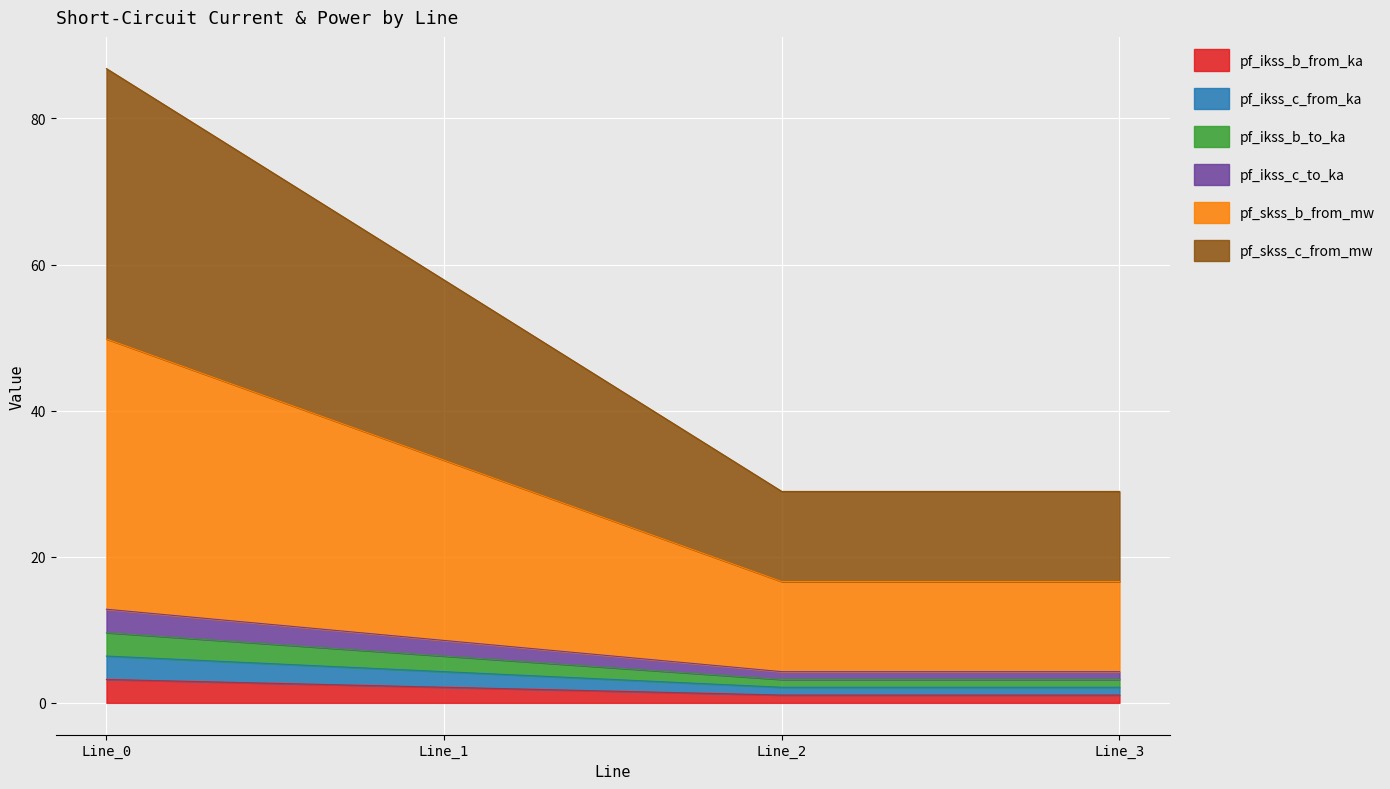

True or false: pf_ikss_c_to_ka and pf_ikss_b_from_ka intersect in this chart.

False